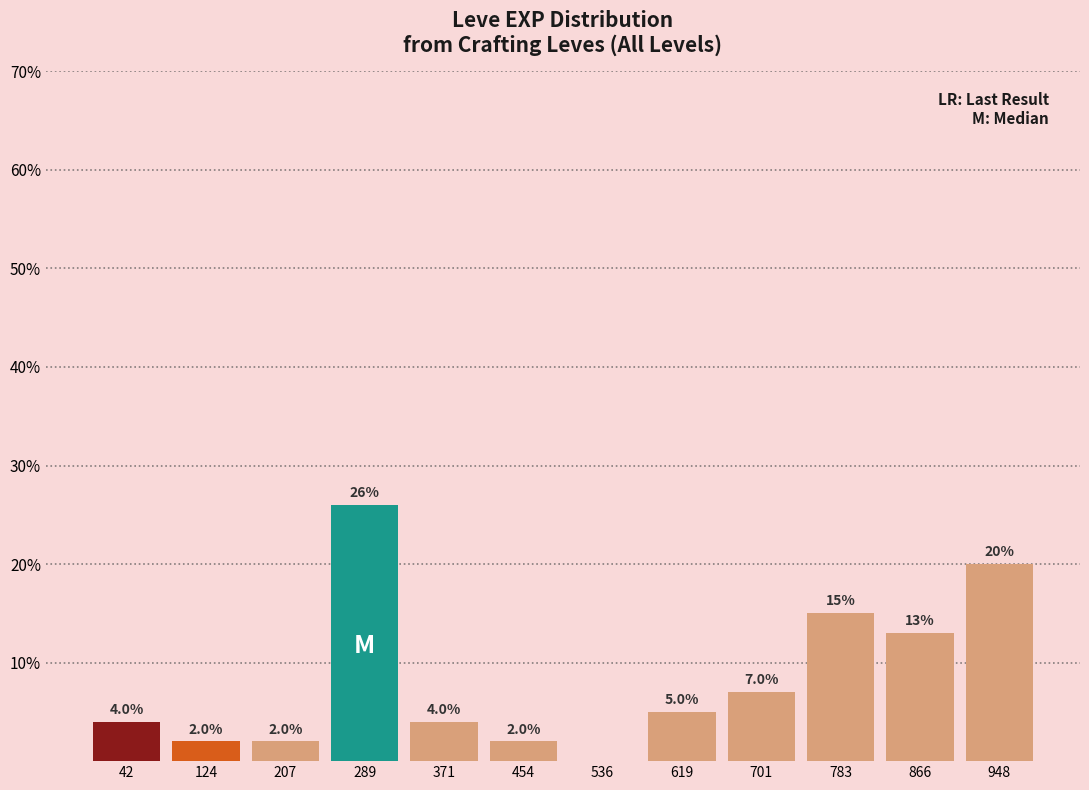

Which range on the x-axis has the tallest bar?

250 to 330